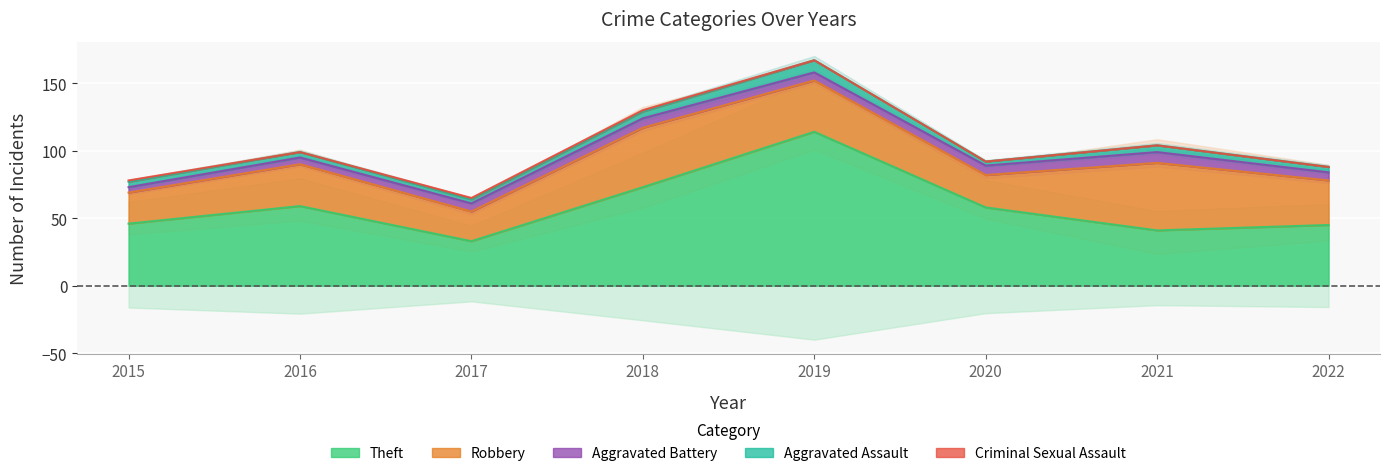

Between 2020 and 2015, which is larger?

2020